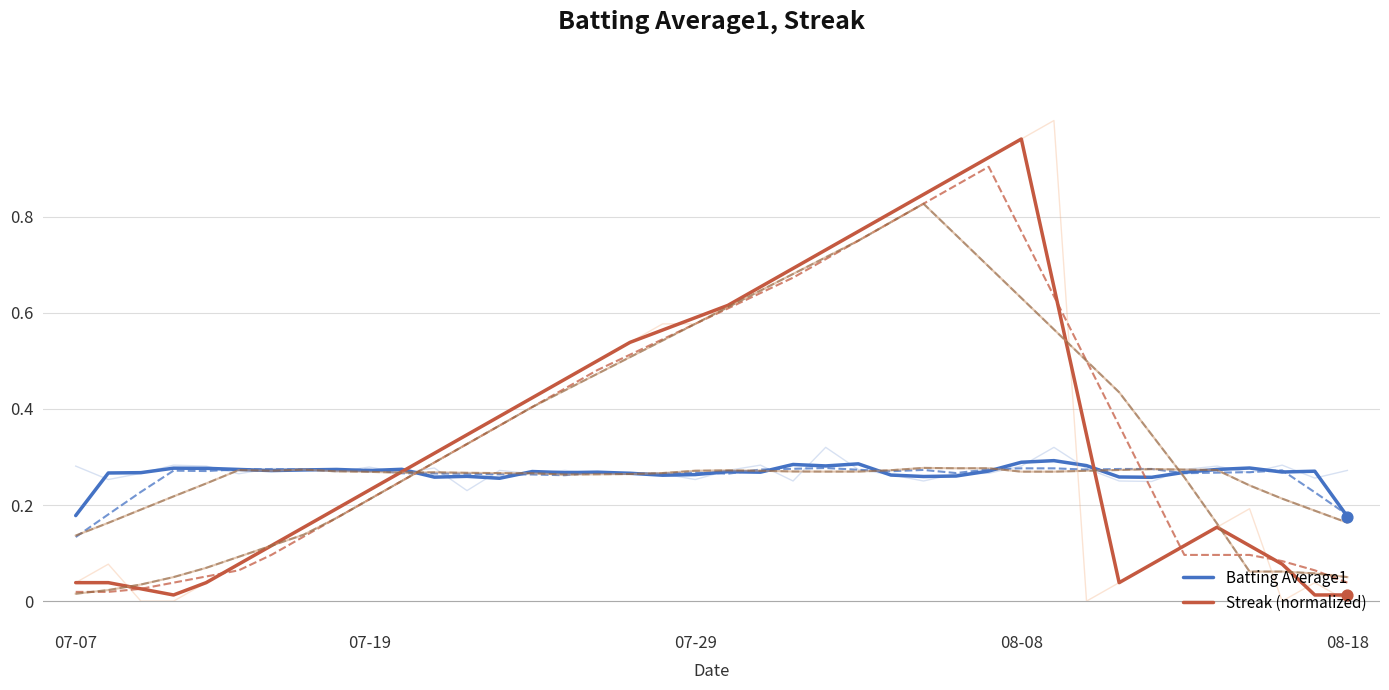

At how many categories does at least one series exceed 0?

40